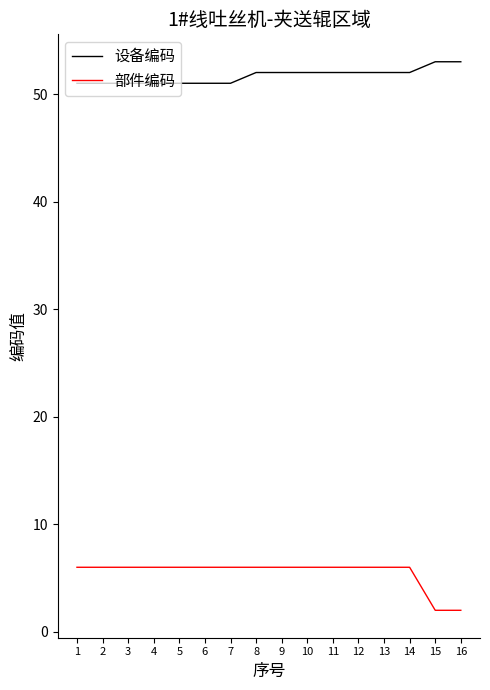

Reading left to right, what are all the values shown in this chart?

设备编码: 51	51	51	51	51	51	51	52	52	52	52	52	52	52	53	53
部件编码: 6	6	6	6	6	6	6	6	6	6	6	6	6	6	2	2